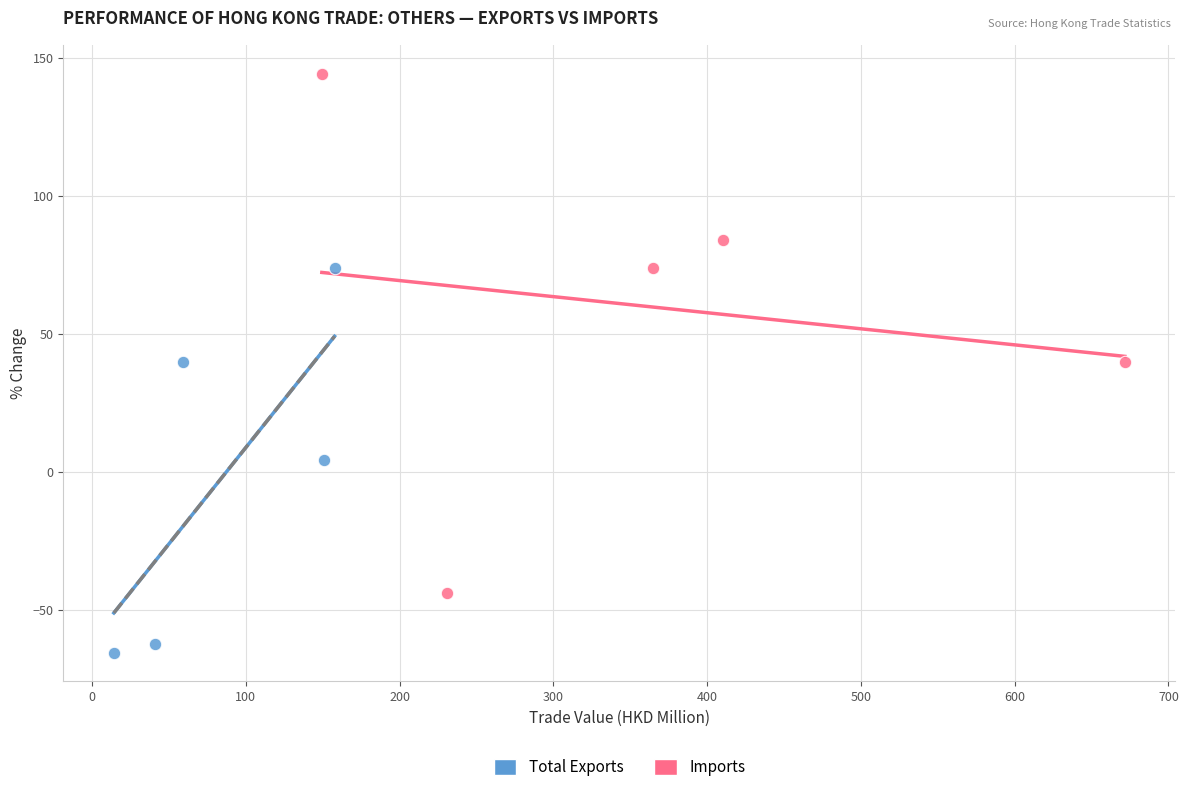

Which series reaches the minimum Y coordinate?

Total Exports